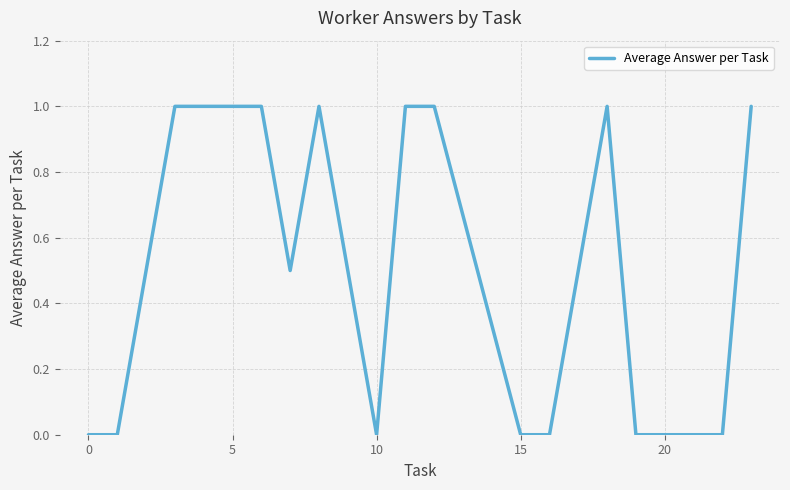

What is the difference between the maximum and minimum values?

1.0